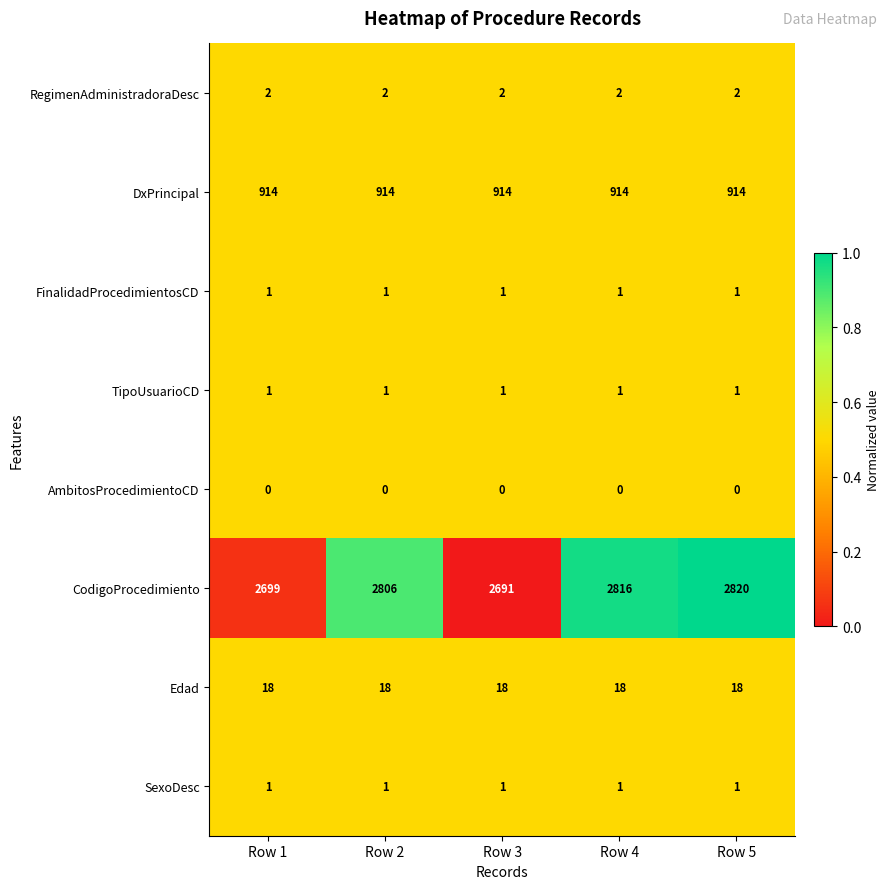

The value of DxPrincipal at Row 2 is 914. True or false?

True